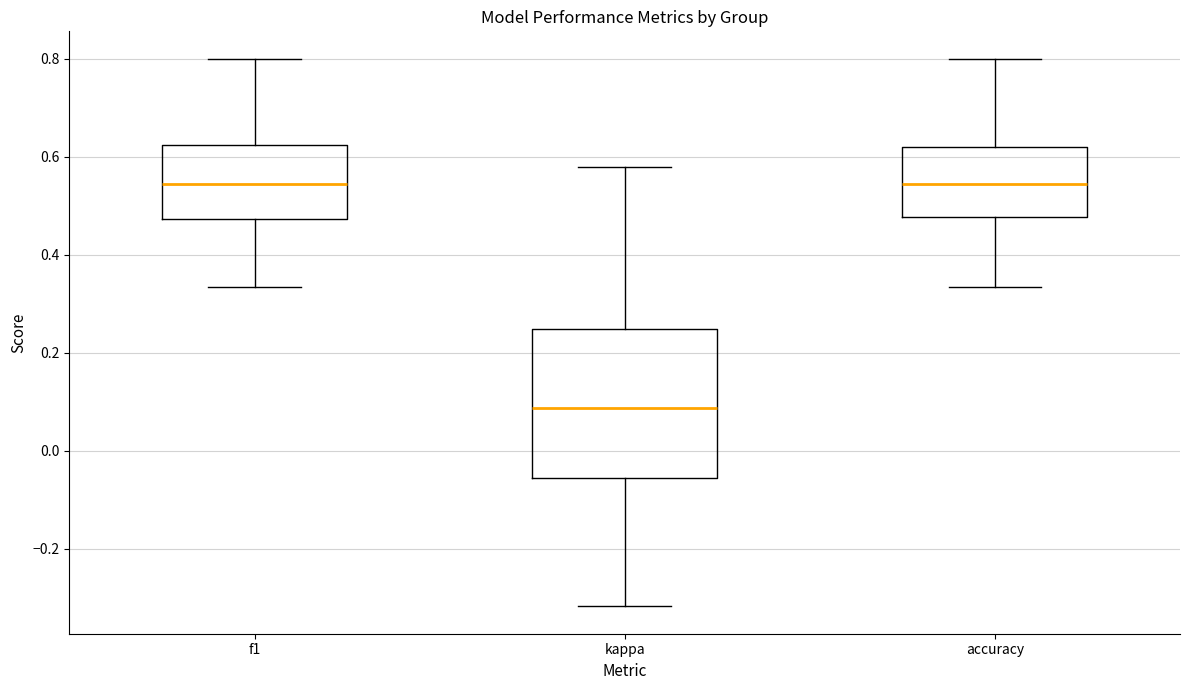

Which box is the tallest, from its lower edge to its upper edge?

kappa